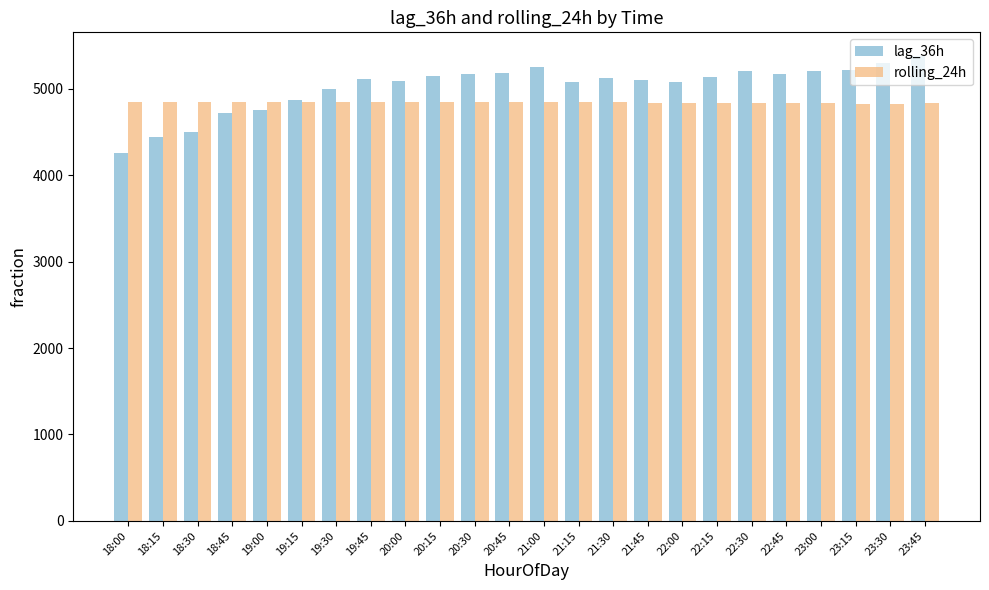

Where does the lag_36h series first go above 5129?

20:15